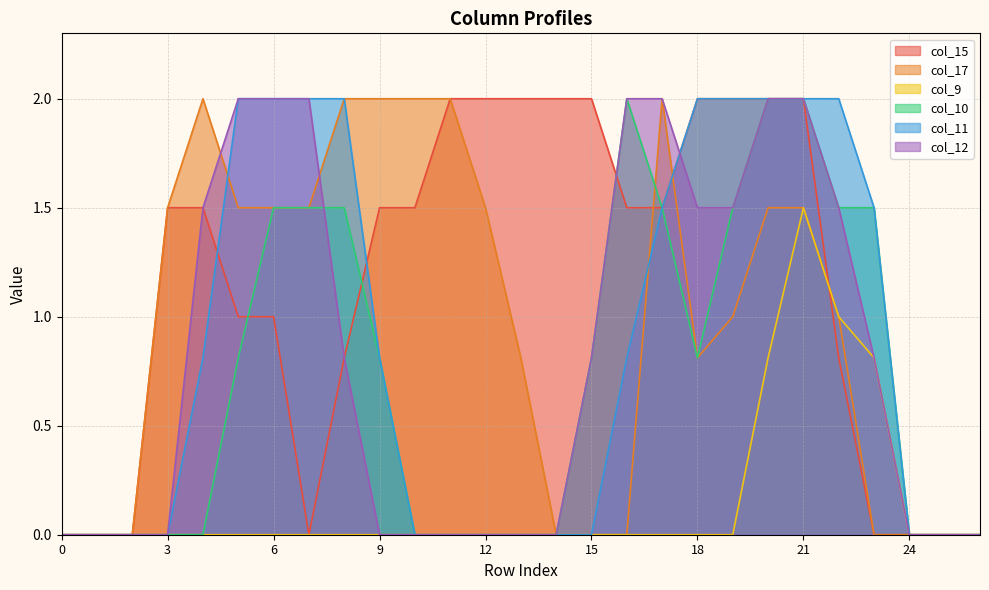

Reading left to right, transcribe all the data shown in this chart.

col_15: 0=0.0	1=0.0	2=0.0	3=1.5	4=1.5	5=1.0	6=1.0	7=0.0	8=0.8	9=1.5	10=1.5	11=2.0	12=2.0	13=2.0	14=2.0	15=2.0	16=1.5	17=1.5	18=2.0	19=2.0	20=2.0	21=2.0	22=0.8	23=0.0	24=0.0	25=0.0	26=0.0
col_17: 0=0.0	1=0.0	2=0.0	3=1.5	4=2.0	5=1.5	6=1.5	7=1.5	8=2.0	9=2.0	10=2.0	11=2.0	12=1.5	13=0.8	14=0.0	15=0.0	16=0.0	17=2.0	18=0.8	19=1.0	20=1.5	21=1.5	22=1.0	23=0.0	24=0.0	25=0.0	26=0.0
col_9: 0=0.0	1=0.0	2=0.0	3=0.0	4=0.0	5=0.0	6=0.0	7=0.0	8=0.0	9=0.0	10=0.0	11=0.0	12=0.0	13=0.0	14=0.0	15=0.0	16=0.0	17=0.0	18=0.0	19=0.0	20=0.8	21=1.5	22=1.0	23=0.8	24=0.0	25=0.0	26=0.0
col_10: 0=0.0	1=0.0	2=0.0	3=0.0	4=0.0	5=0.8	6=1.5	7=1.5	8=1.5	9=0.8	10=0.0	11=0.0	12=0.0	13=0.0	14=0.0	15=0.8	16=2.0	17=1.5	18=0.8	19=1.5	20=2.0	21=2.0	22=1.5	23=1.5	24=0.0	25=0.0	26=0.0
col_11: 0=0.0	1=0.0	2=0.0	3=0.0	4=0.8	5=2.0	6=2.0	7=2.0	8=2.0	9=0.8	10=0.0	11=0.0	12=0.0	13=0.0	14=0.0	15=0.0	16=0.8	17=1.5	18=2.0	19=2.0	20=2.0	21=2.0	22=2.0	23=1.5	24=0.0	25=0.0	26=0.0
col_12: 0=0.0	1=0.0	2=0.0	3=0.0	4=1.5	5=2.0	6=2.0	7=2.0	8=0.8	9=0.0	10=0.0	11=0.0	12=0.0	13=0.0	14=0.0	15=0.8	16=2.0	17=2.0	18=1.5	19=1.5	20=2.0	21=2.0	22=1.5	23=0.8	24=0.0	25=0.0	26=0.0